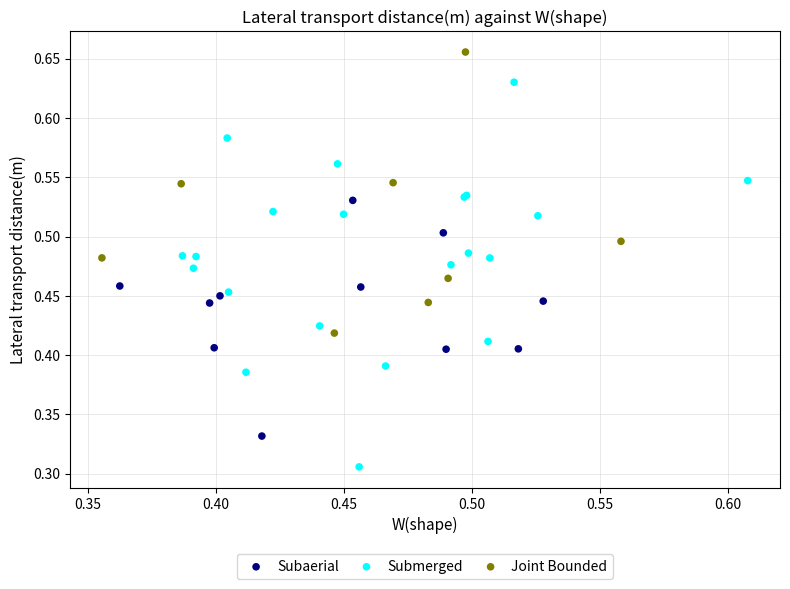

Which series has the largest Y range (max minus min)?

Submerged